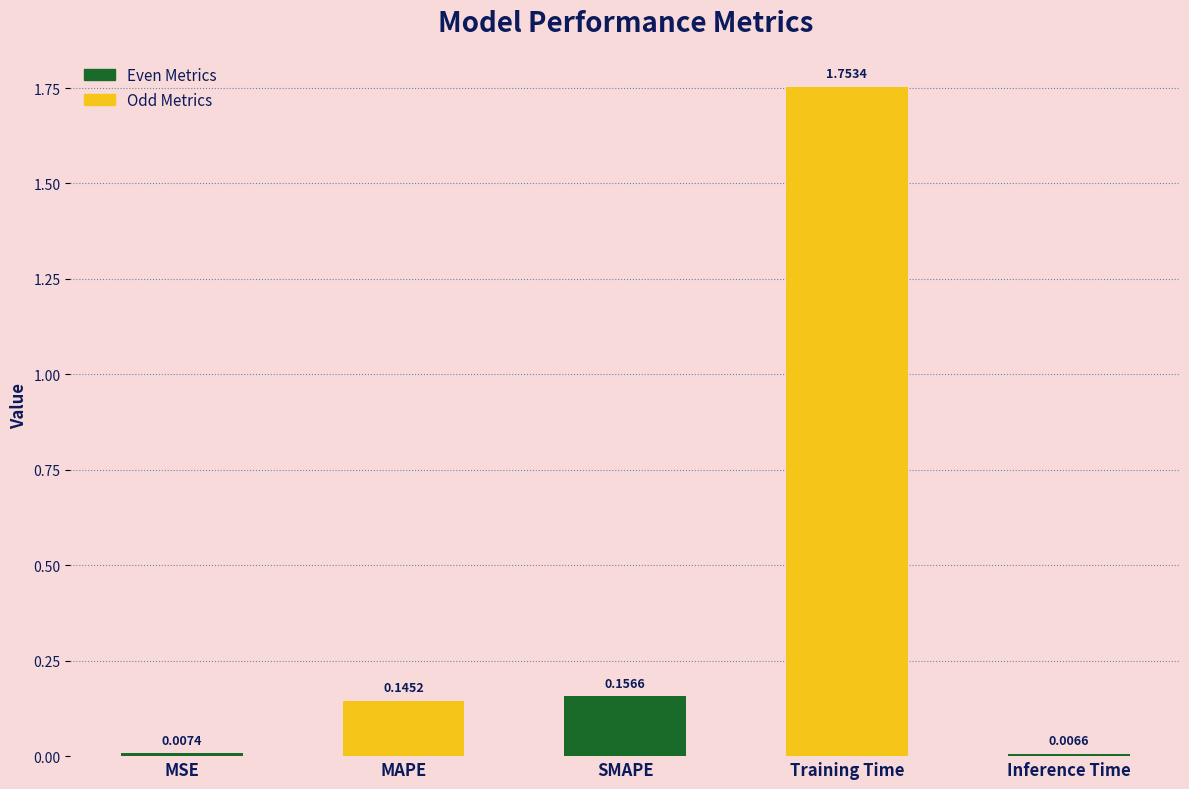

Which category has the lowest value across all series?

Inference Time